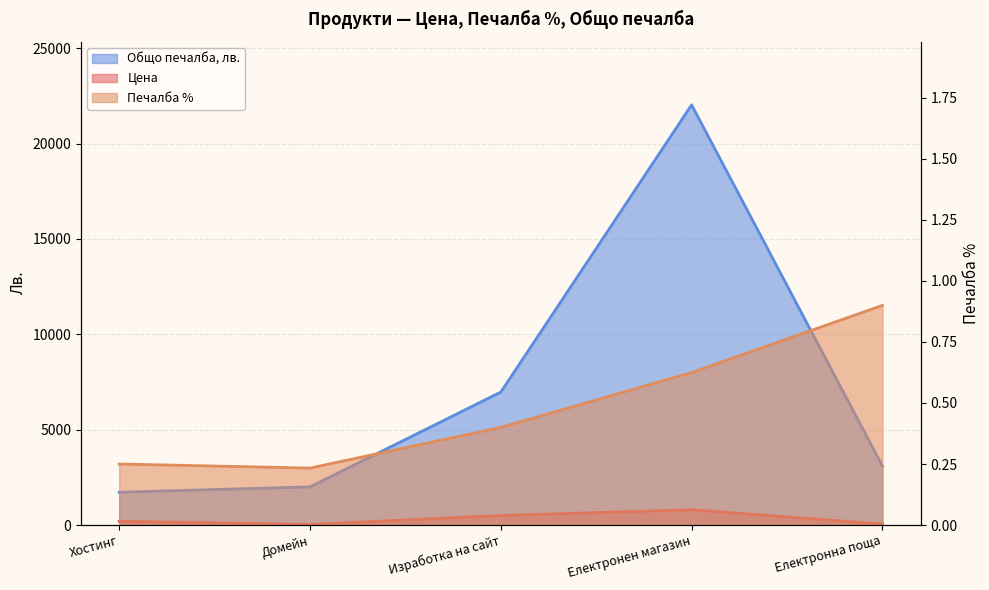

Count the number of categories in the chart.

5